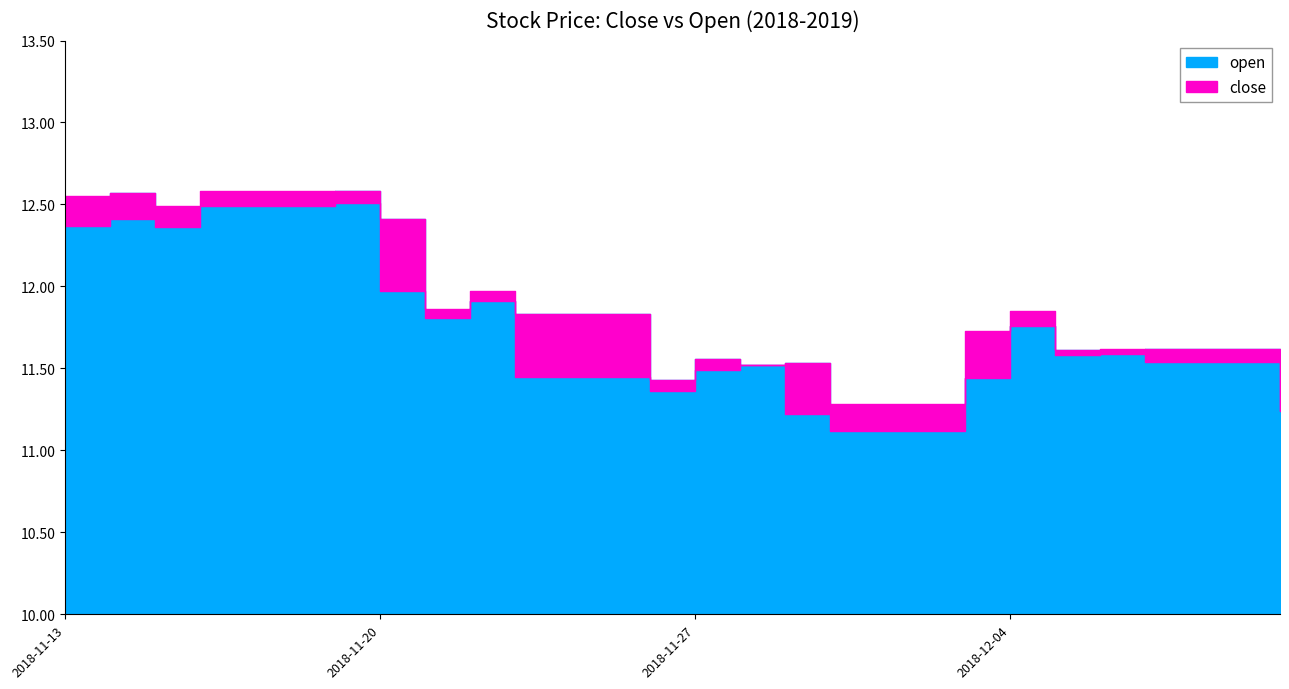

The close series shows 11.3 at 2018-12-11. True or false?

True